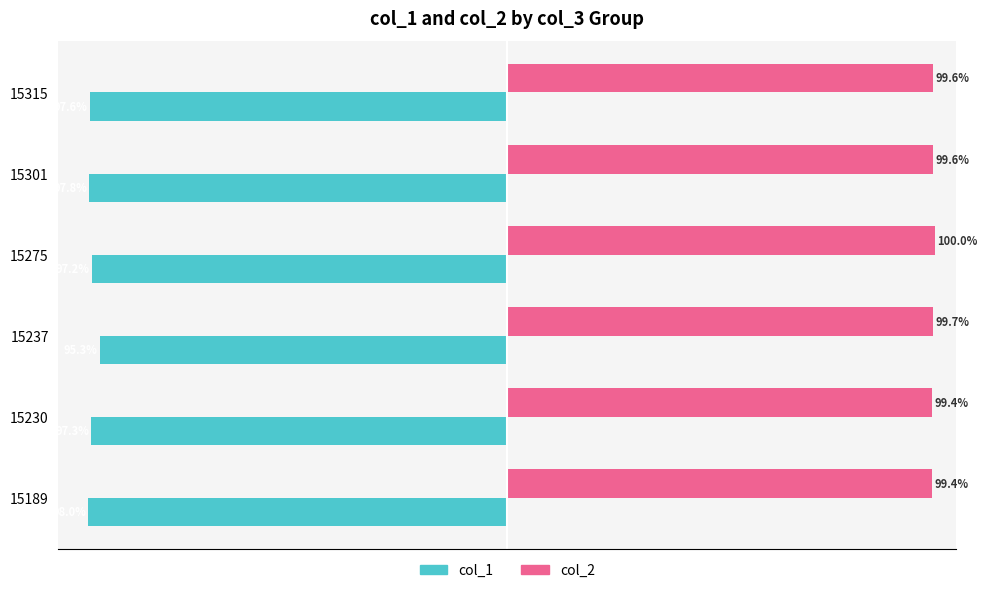

Rank the series at 15315 from lowest to highest value.

col_1, col_2